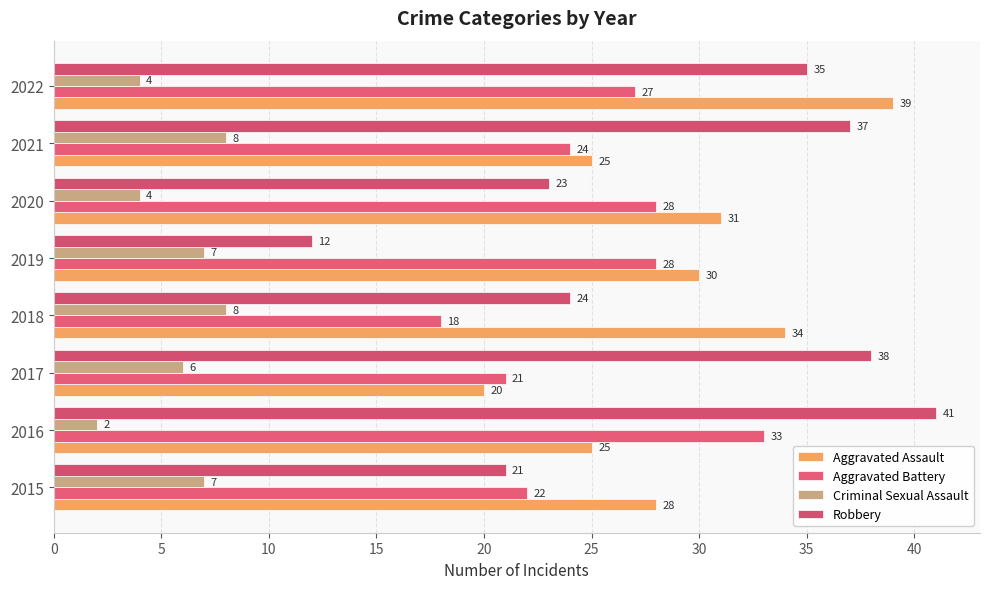

How many series are shown in this chart?

4